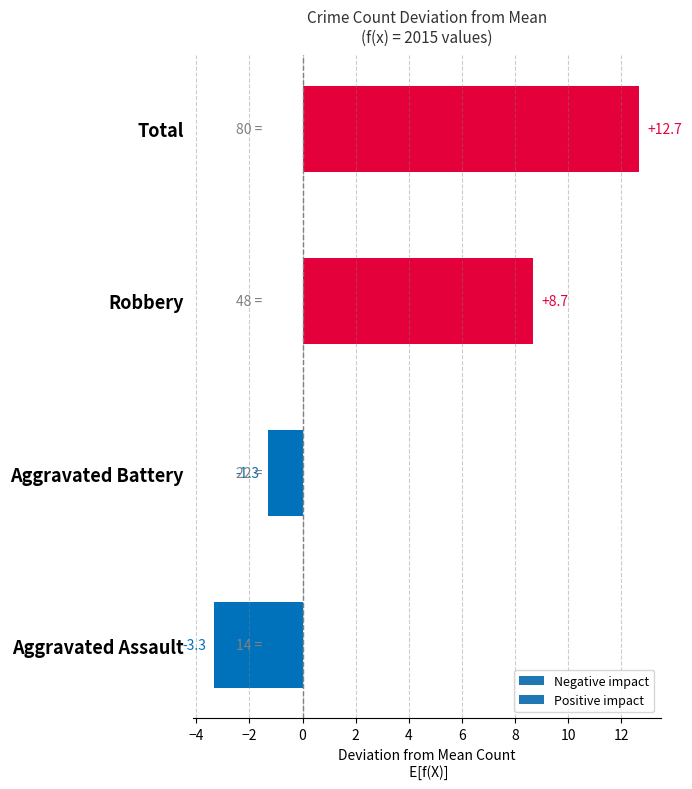

At which label is the value closest to 4?

Robbery